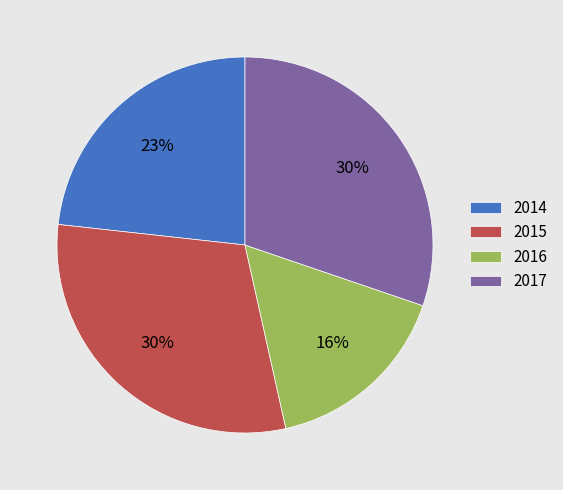

To the nearest percent, what percentage of the pie is 2015?

30%